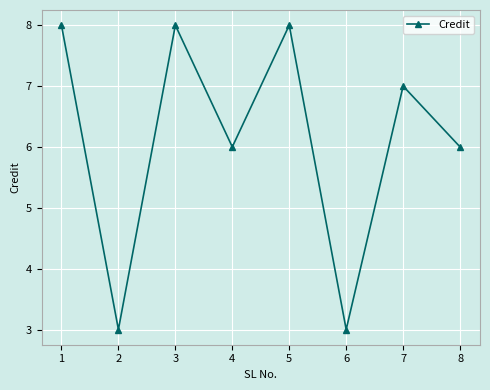

What is the change in value from 4 to 7?

+1